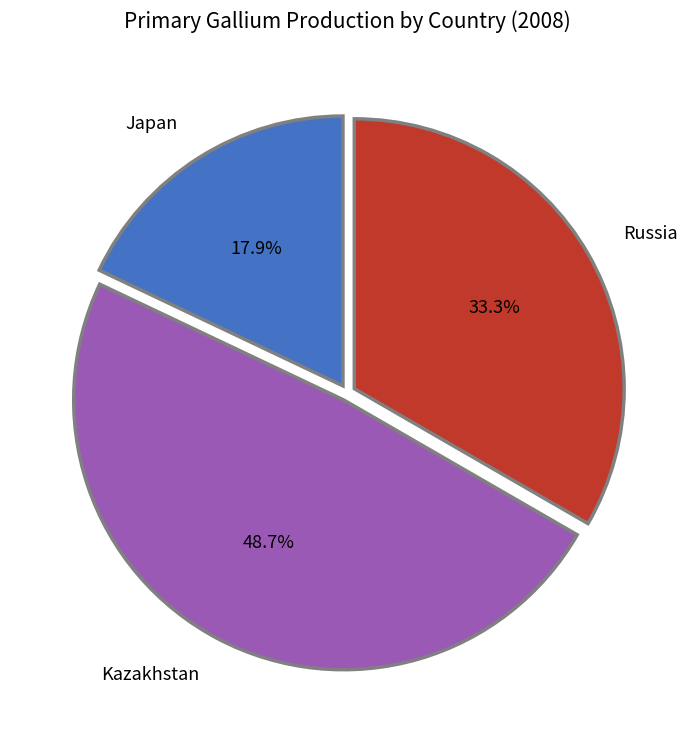

What percentage is the Japan slice, to the nearest percent?

18%